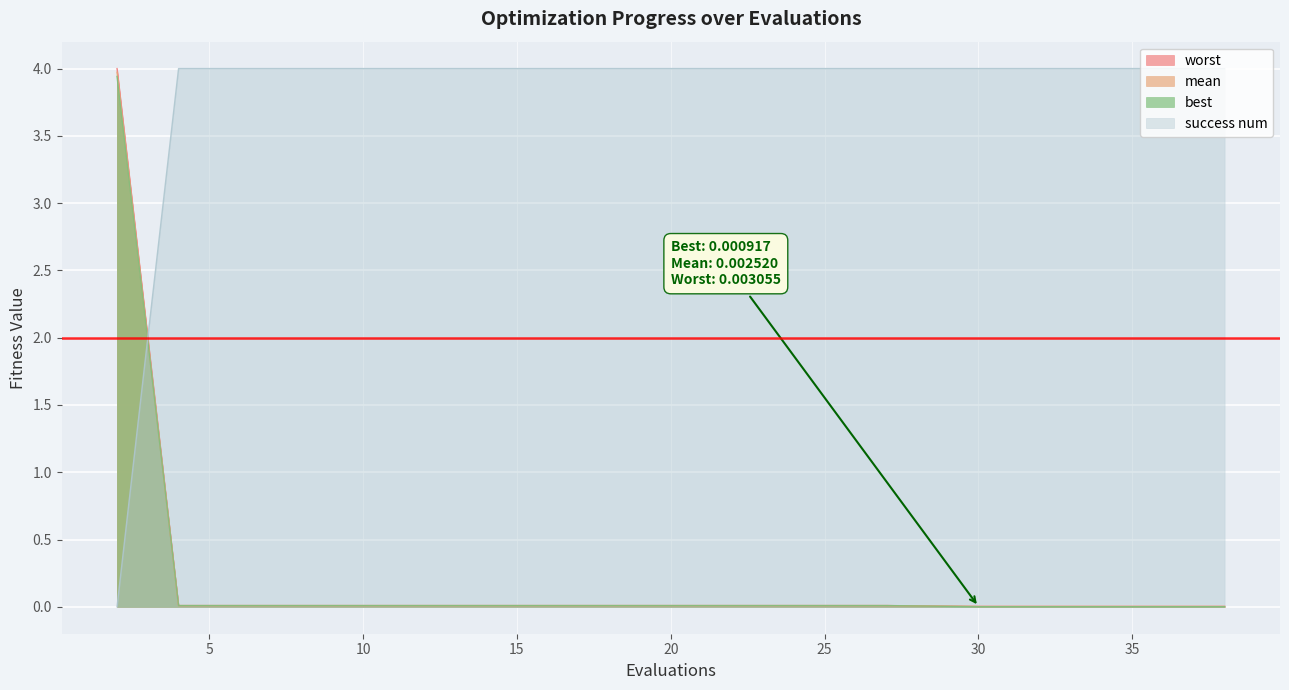

Which series has the largest total across all categories?

success num